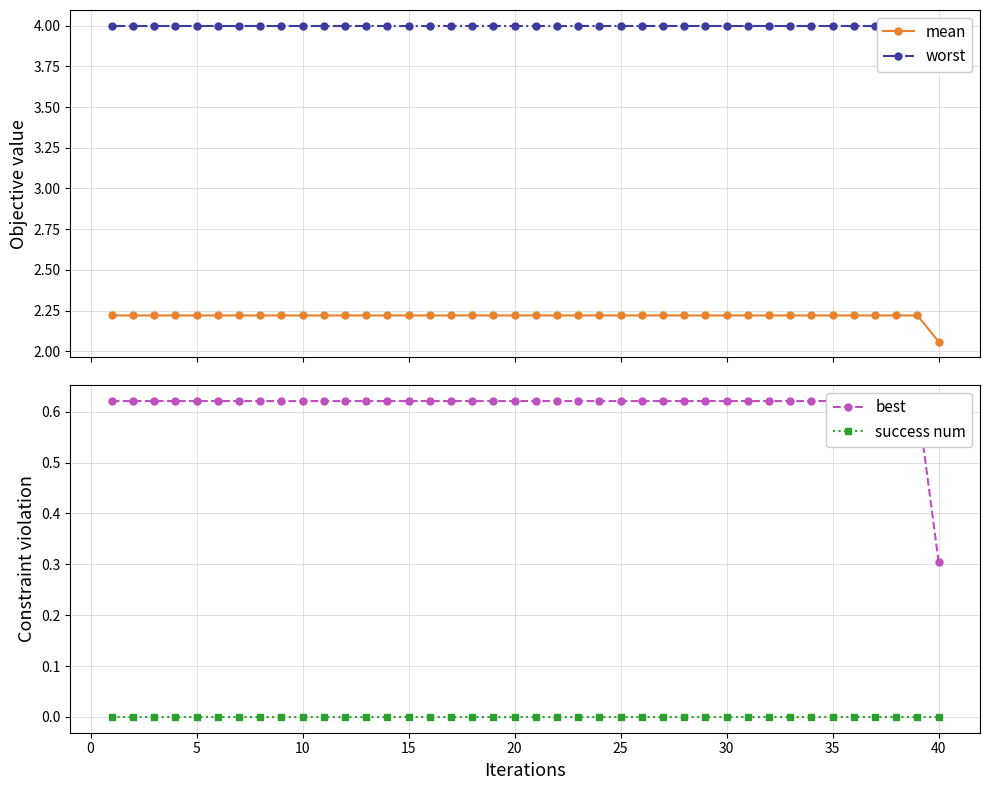

How many mean values are between 2 and 3?

40